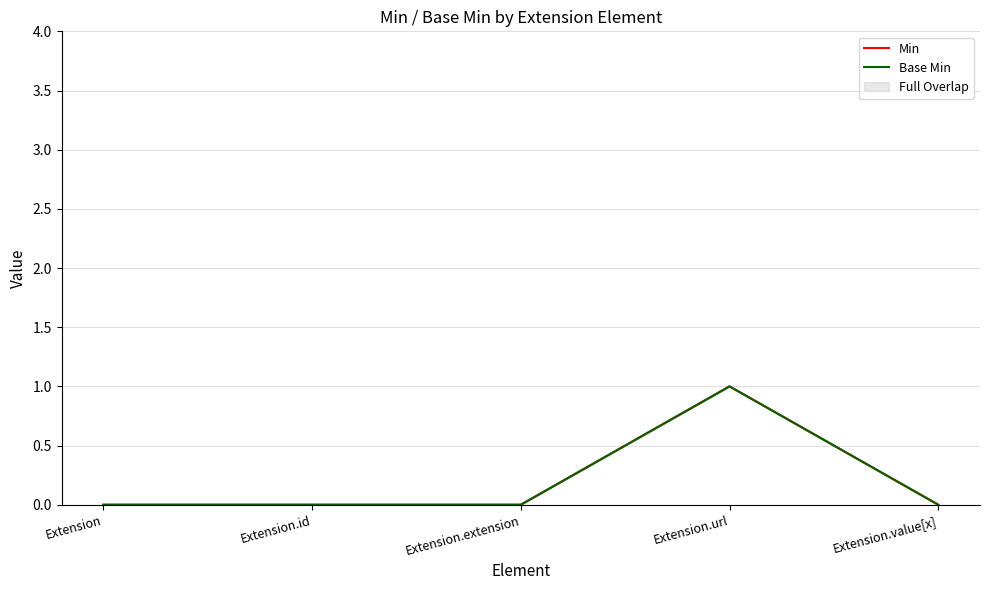

How many lines are shown in the chart?

2